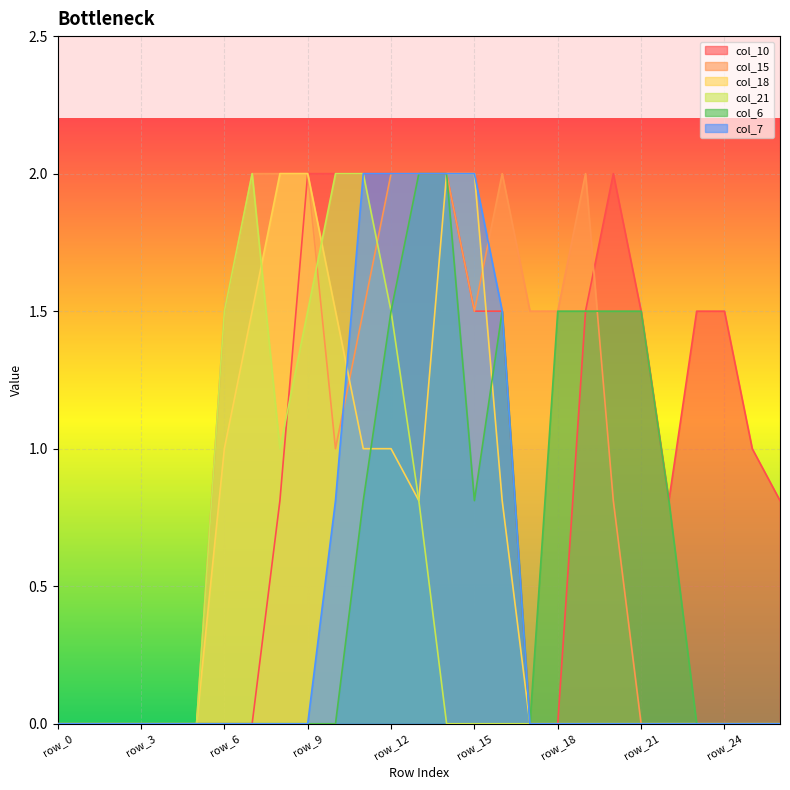

True or false: col_10 and col_6 intersect in this chart.

False